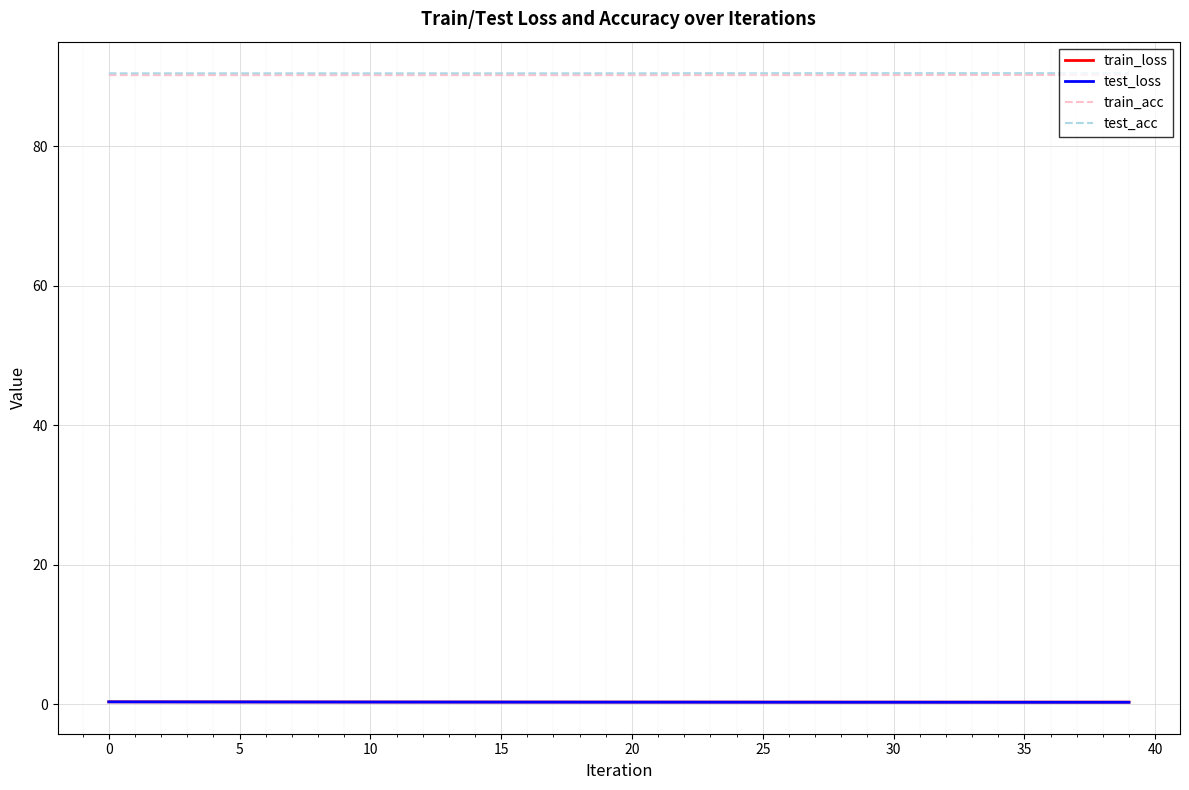

What is the greatest value displayed?

90.5